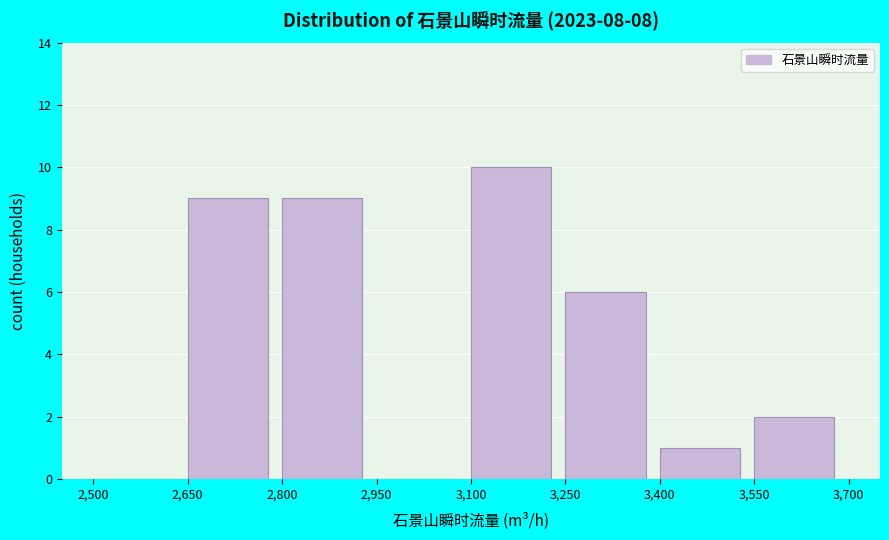

Reading left to right, list every bar in this chart as the range it spans on the x-axis followed by its height. The values are not printed on the chart, so give them approximately, as read against the axis.

2,500 to 2,650: 0
2,650 to 2,800: 9
2,800 to 2,950: 9
2,950 to 3,100: 0
3,100 to 3,250: 10
3,250 to 3,400: 6
3,400 to 3,550: 1
3,550 to 3,700: 2